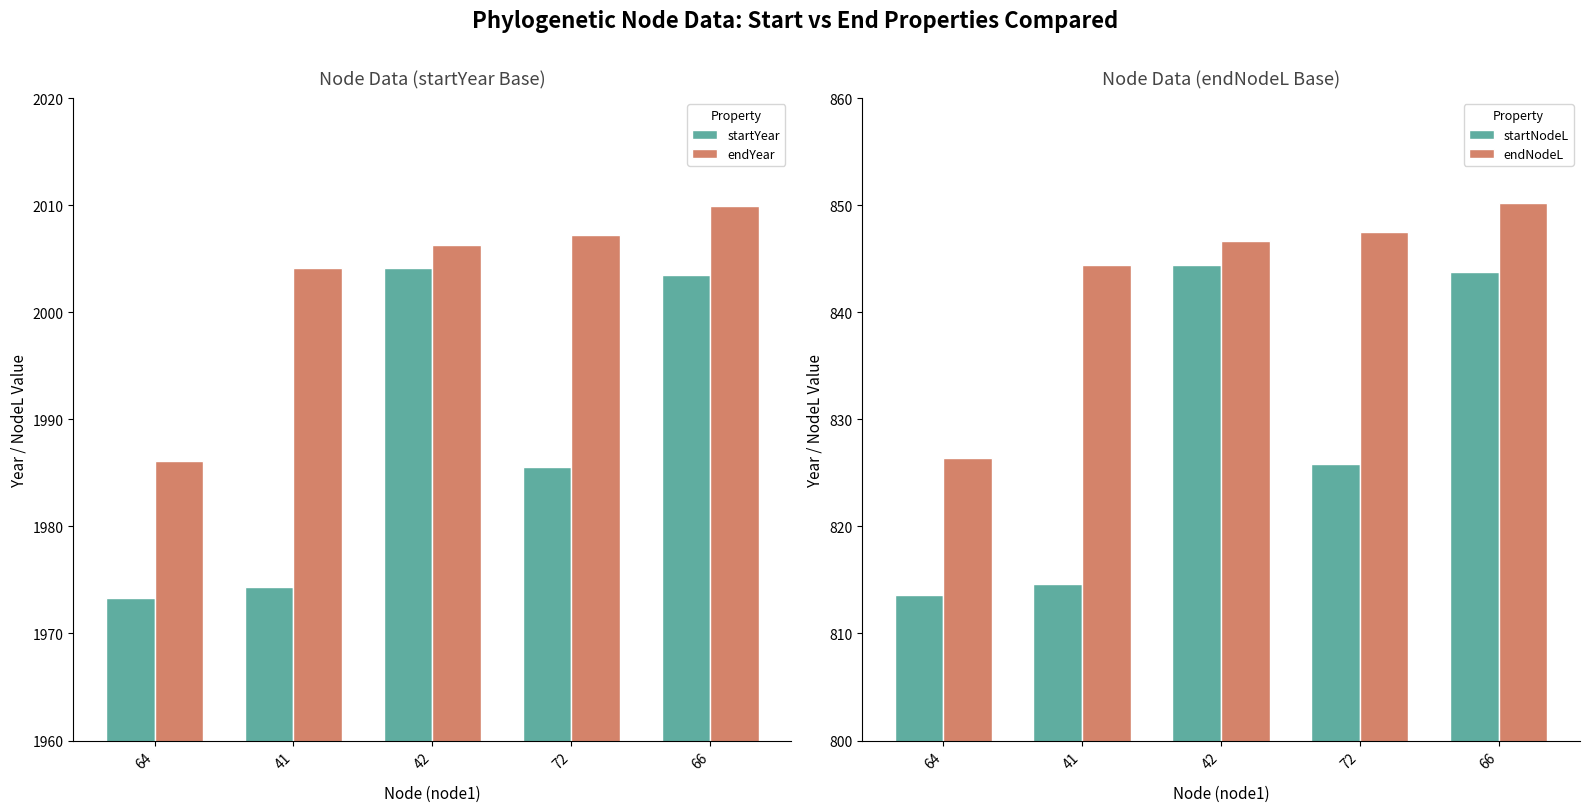

What value does the endYear series have at 42?

2006.3